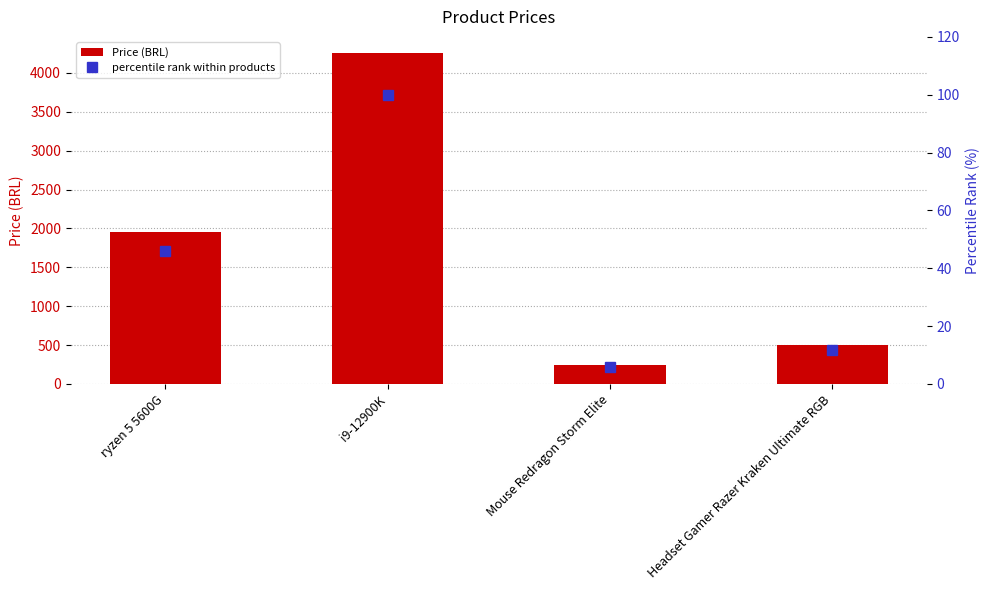

Between Mouse Redragon Storm Elite and Headset Gamer Razer Kraken Ultimate RGB, which series saw the biggest shift?

Price (BRL)